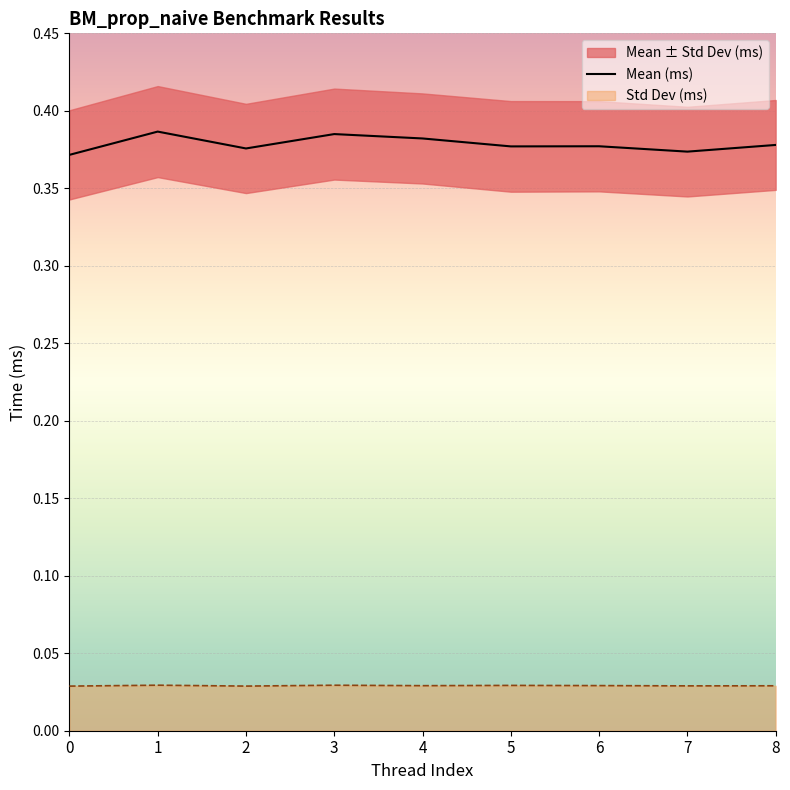

How many interior local peaks does the Std Dev (ms) series have?

3